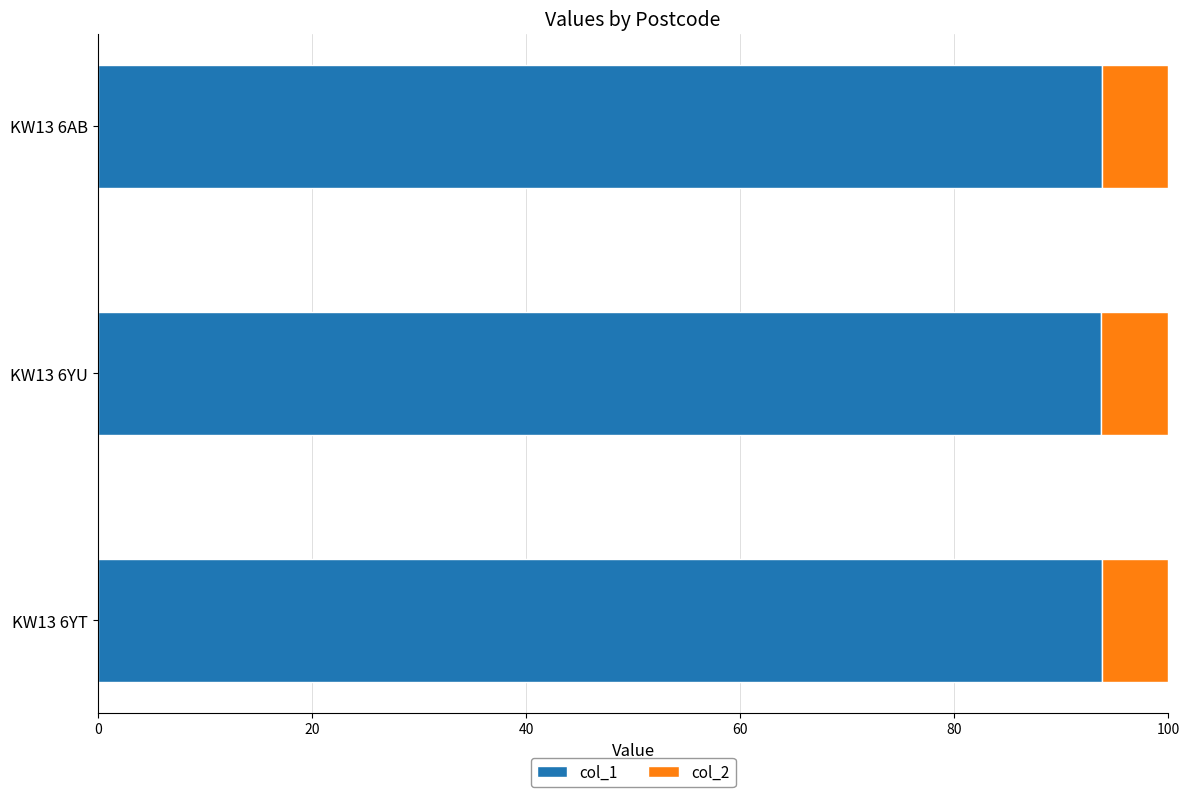

What is the total value across all series at KW13 6AB?

100.0